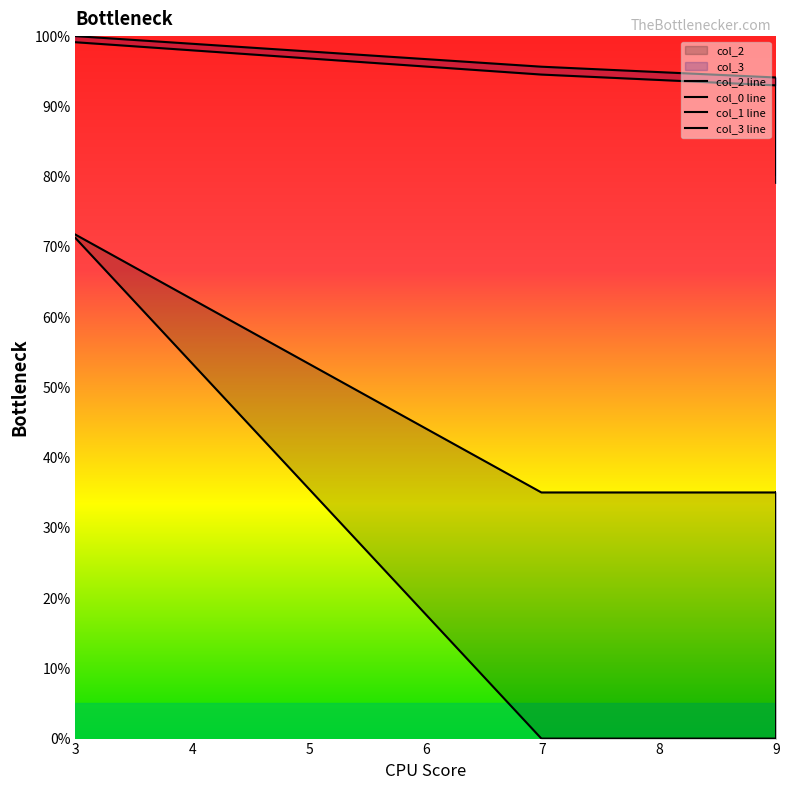

How many lines are shown in the chart?

4